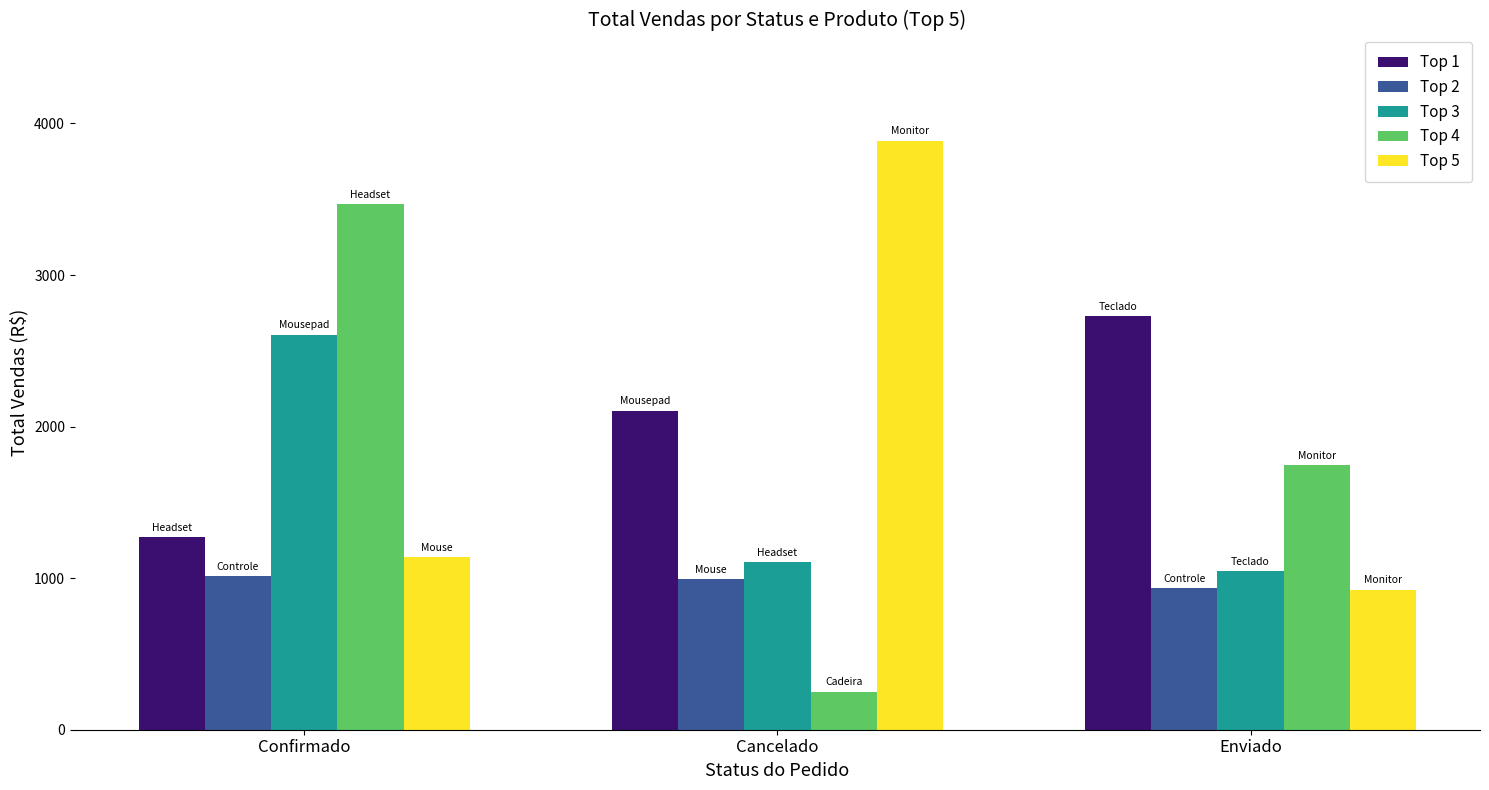

What is the difference between the maximum and minimum values in the Top 4 series?

3217.5